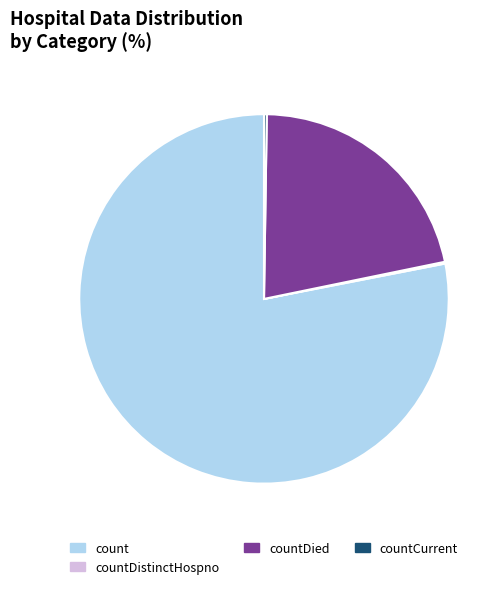

The count slice represents 78% of the pie. True or false?

True